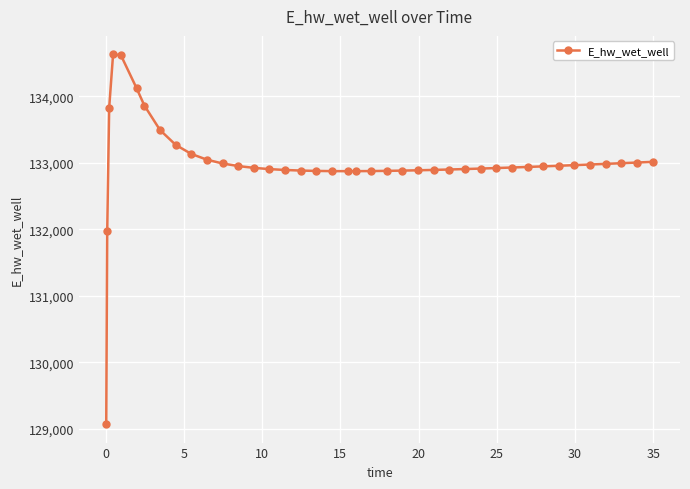

What is the minimum value shown in the chart?

129070.3